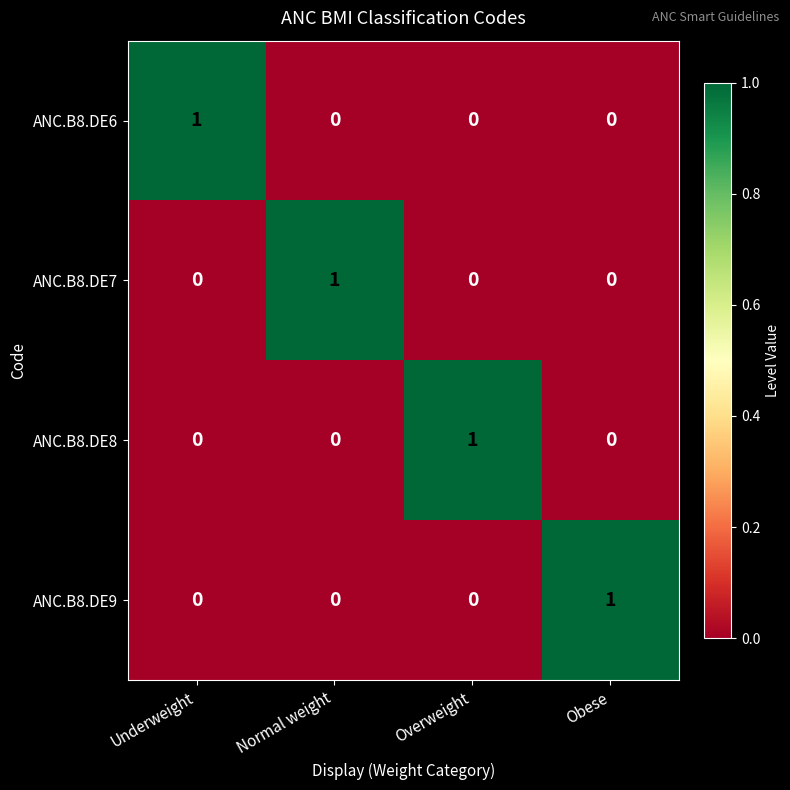

True or false: ANC.B8.DE8 has a value of -1 at Obese.

False